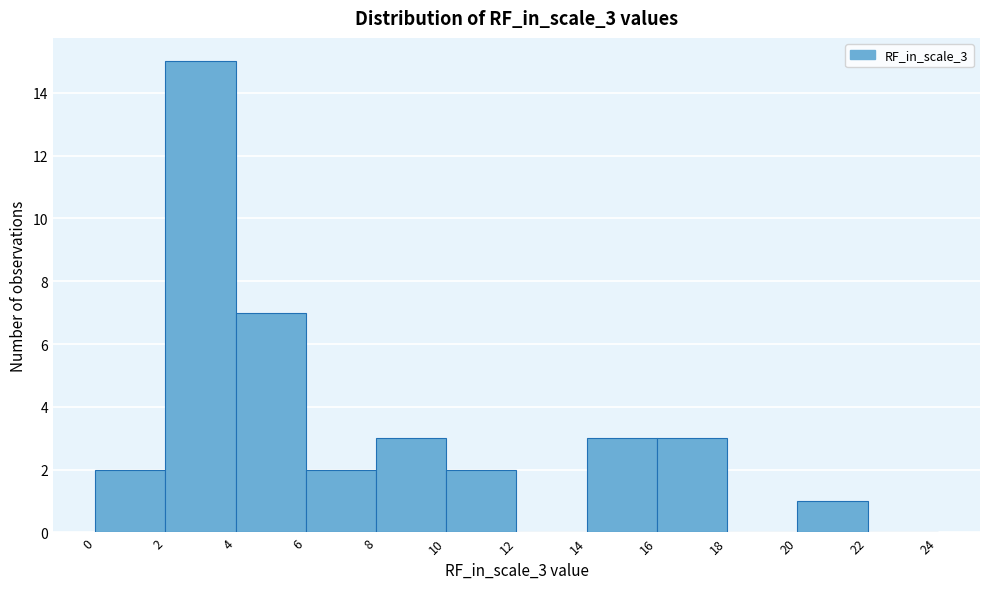

Reading left to right, transcribe this chart: for each bar, give the range it covers on the x-axis and its height. The values are not printed on the chart, so give them approximately, as read against the axis.

0 to 2: 2
2 to 4: 15
4 to 6: 7
6 to 8: 2
8 to 10: 3
10 to 12: 2
12 to 14: 0
14 to 16: 3
16 to 18: 3
18 to 20: 0
20 to 22: 1
22 to 24: 0